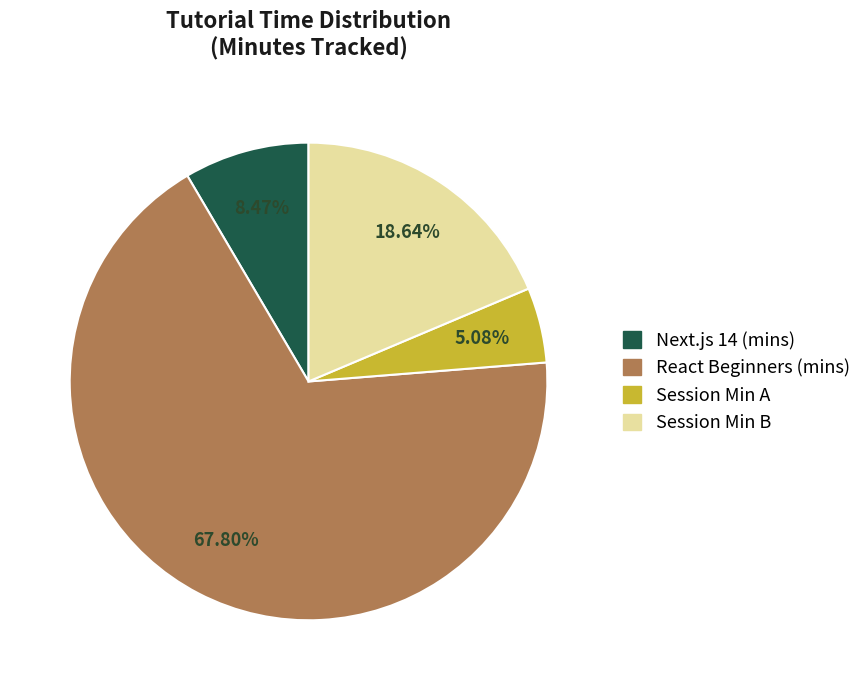

Is there any slice that represents more than half of the pie?

Yes